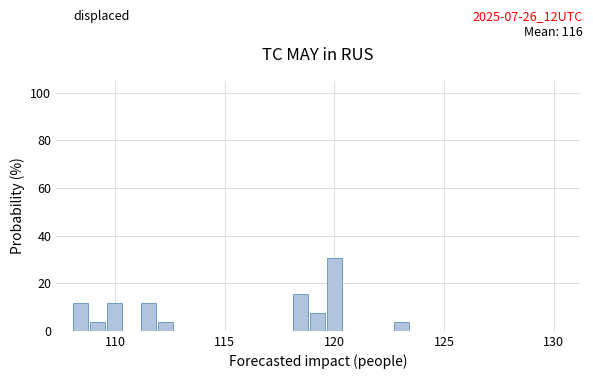

Read against the x-axis, roughly where is the centre of the tallest bar?

120.0